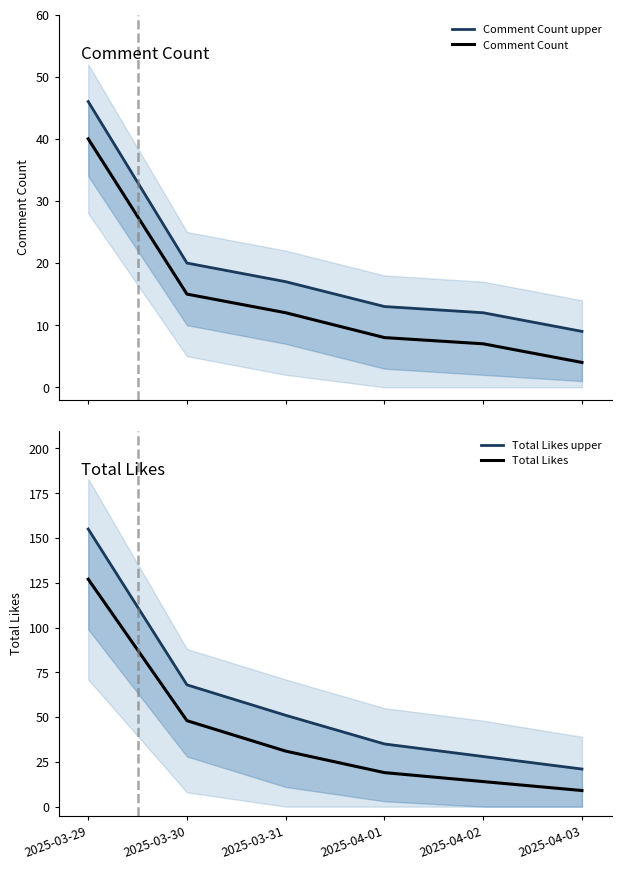

How many lines are shown in the chart?

4